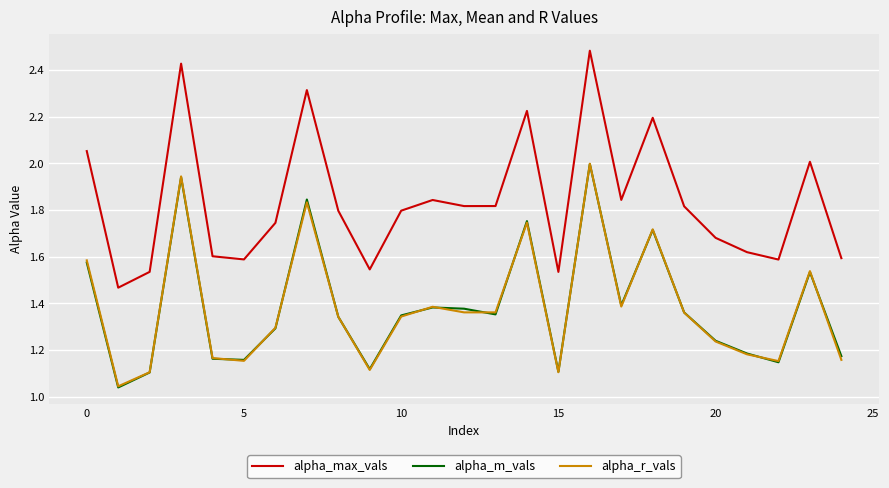

Which series has the largest range (max minus min)?

alpha_max_vals